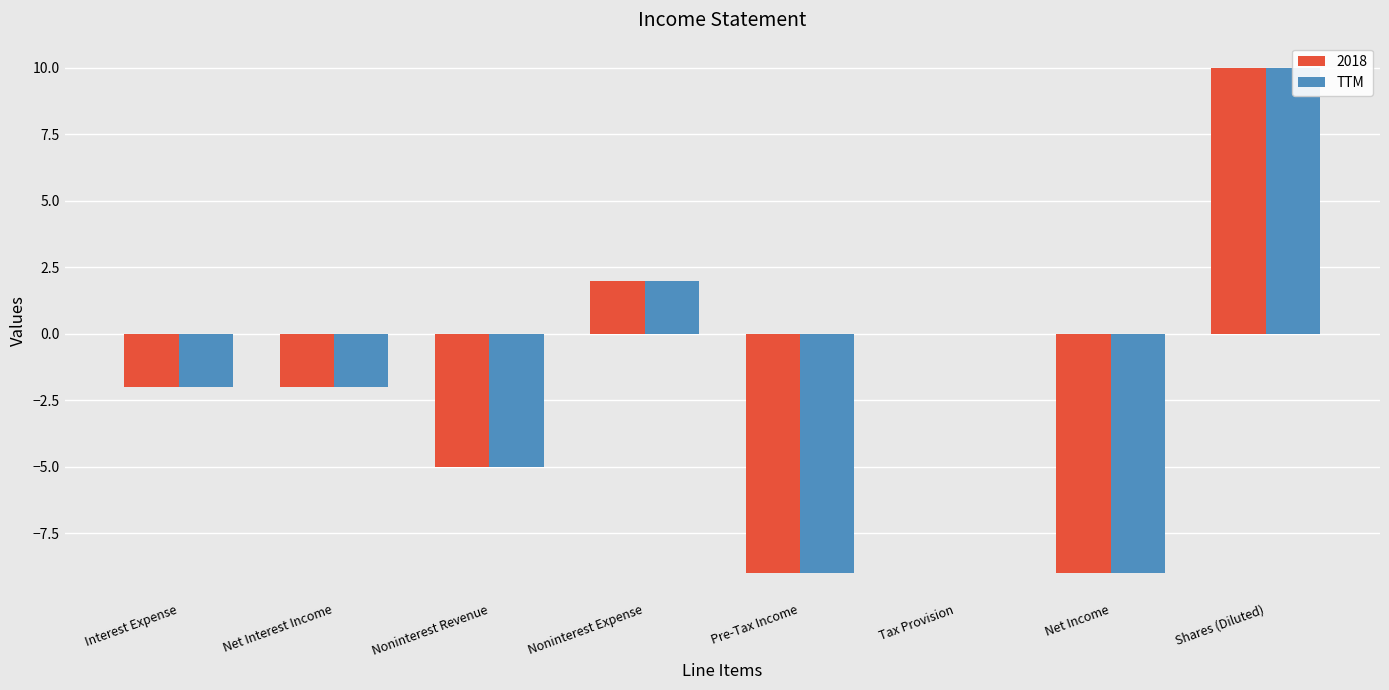

At which label is the value closest to 0?

Tax Provision